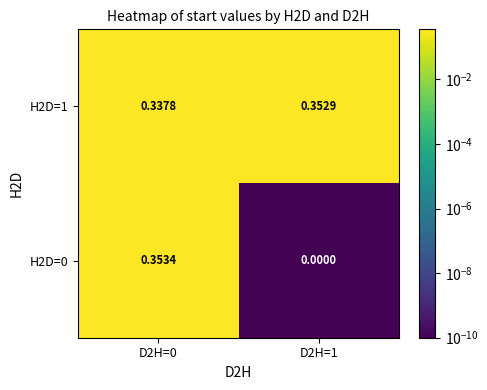

Is the value of H2D=0 at D2H=1 greater than the value of H2D=1 at D2H=0?

No